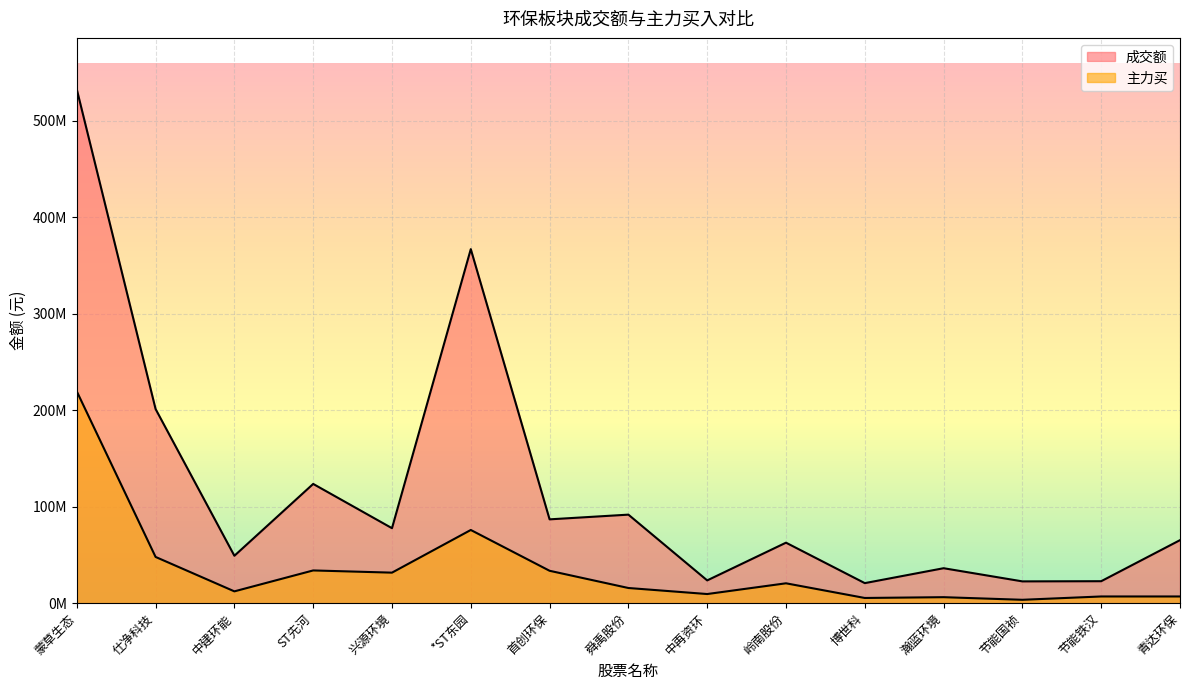

True or false: 主力买 has more than 0 points higher than both neighbors.

True